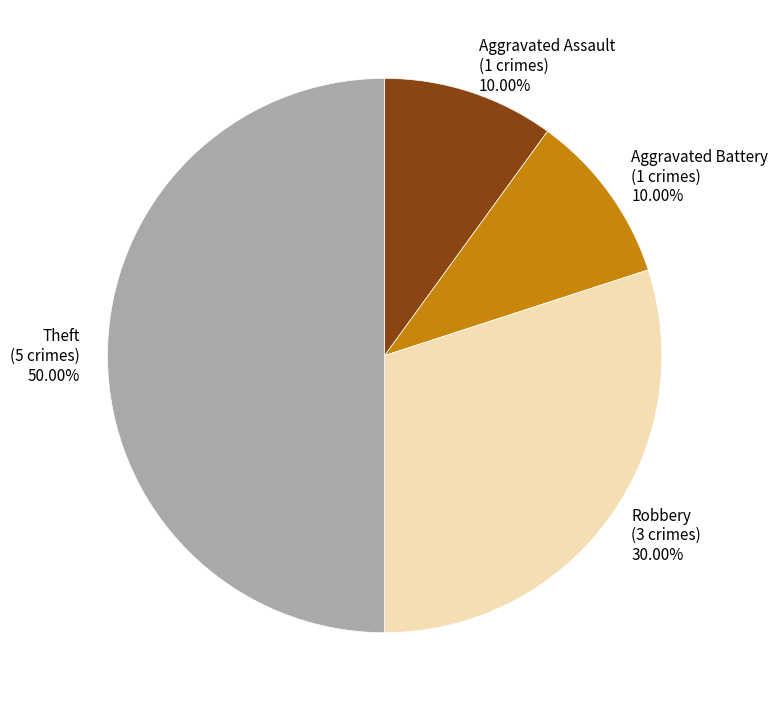

How many slices are in this pie chart?

4